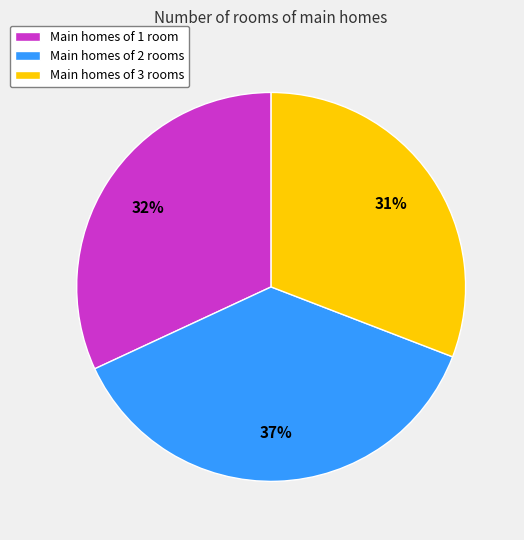

Is the sum of Main homes of 1 room and Main homes of 3 rooms greater than half?

Yes